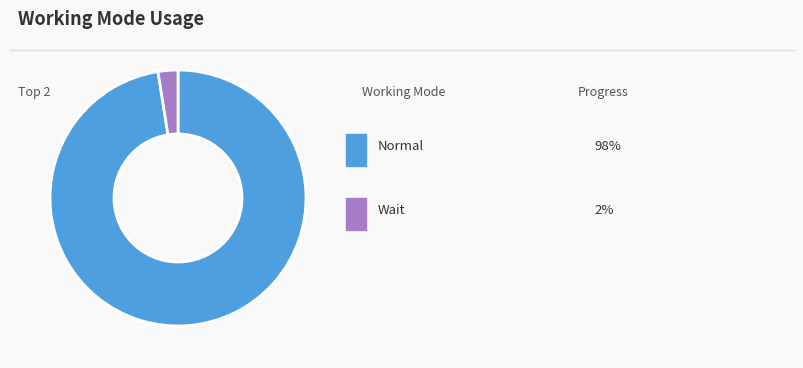

Does any single category account for the majority?

Yes